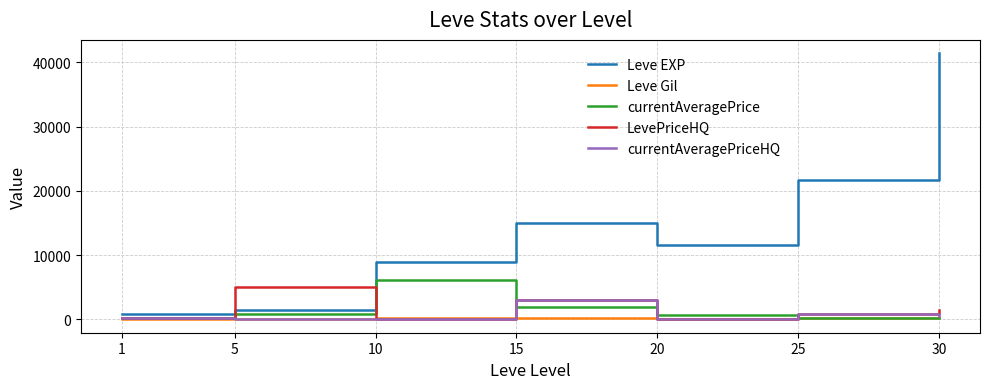

Which series has the widest spread of values?

Leve EXP